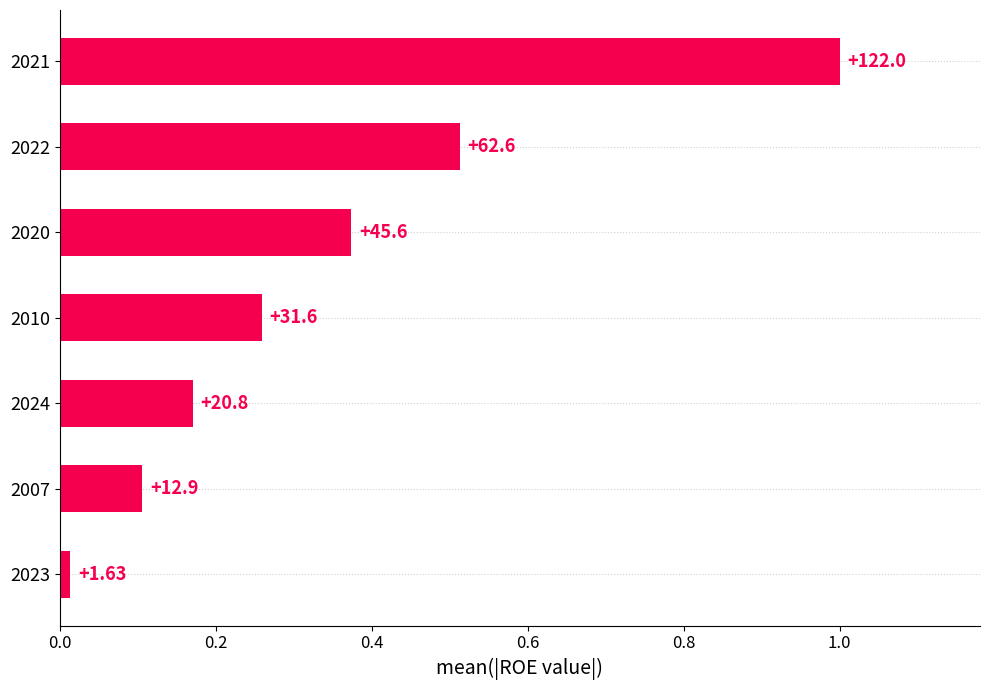

Are the bars horizontal?

Yes